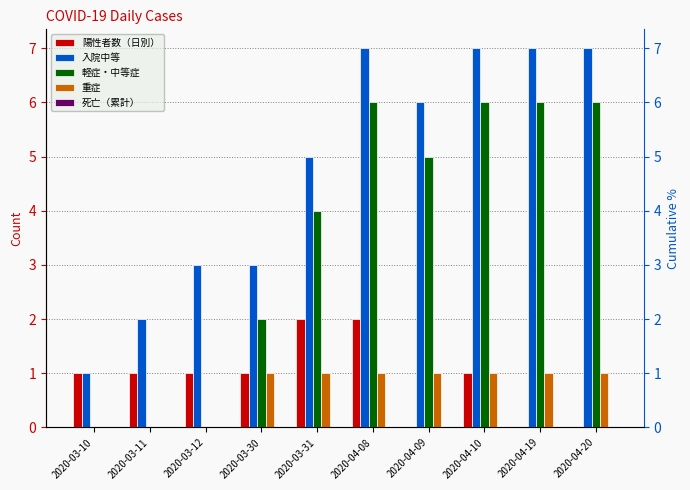

Reading left to right, what are all the values shown in this chart?

陽性者数（日別）: 1	1	1	1	2	2	0	1	0	0
入院中等: 1	2	3	3	5	7	6	7	7	7
軽症・中等症: 0	0	0	2	4	6	5	6	6	6
重症: 0	0	0	1	1	1	1	1	1	1
死亡（累計）: 0	0	0	0	0	0	0	0	0	0